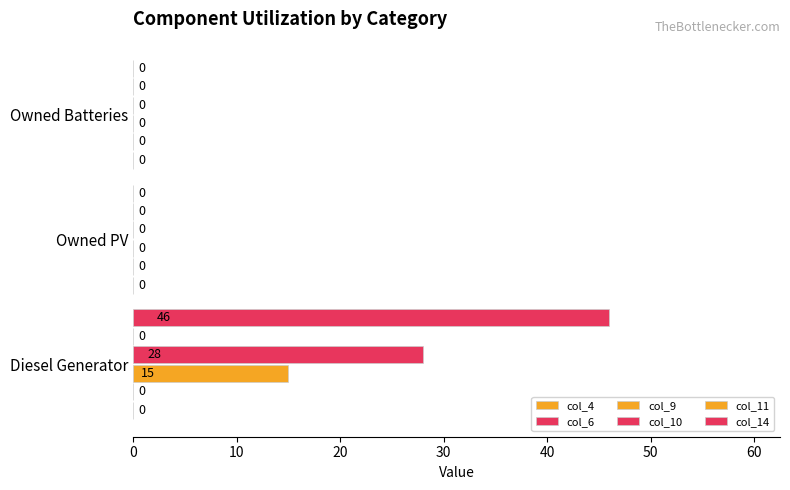

How many values in the col_10 series exceed 0?

1